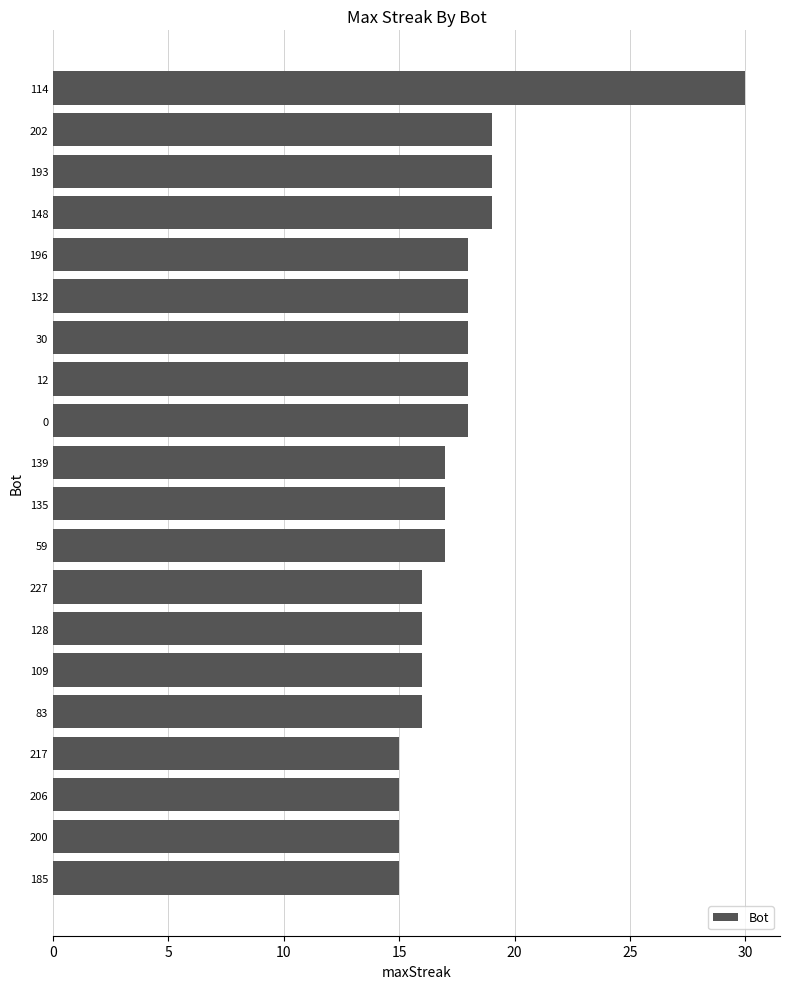

Reading bottom to top, what are all the values shown in this chart?

185=15	200=15	206=15	217=15	83=16	109=16	128=16	227=16	59=17	135=17	139=17	0=18	12=18	30=18	132=18	196=18	148=19	193=19	202=19	114=30